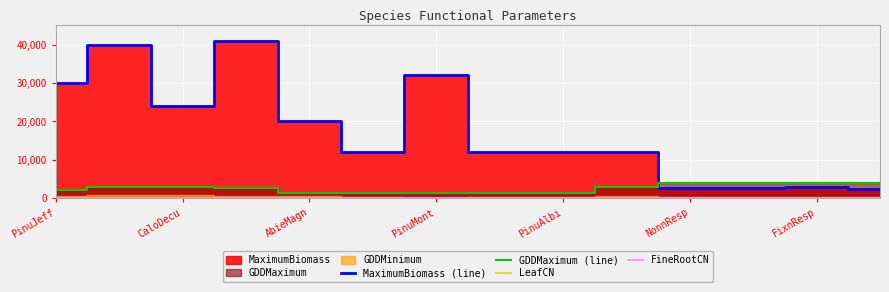

The value of FineRootCN at 11 is 92. True or false?

False